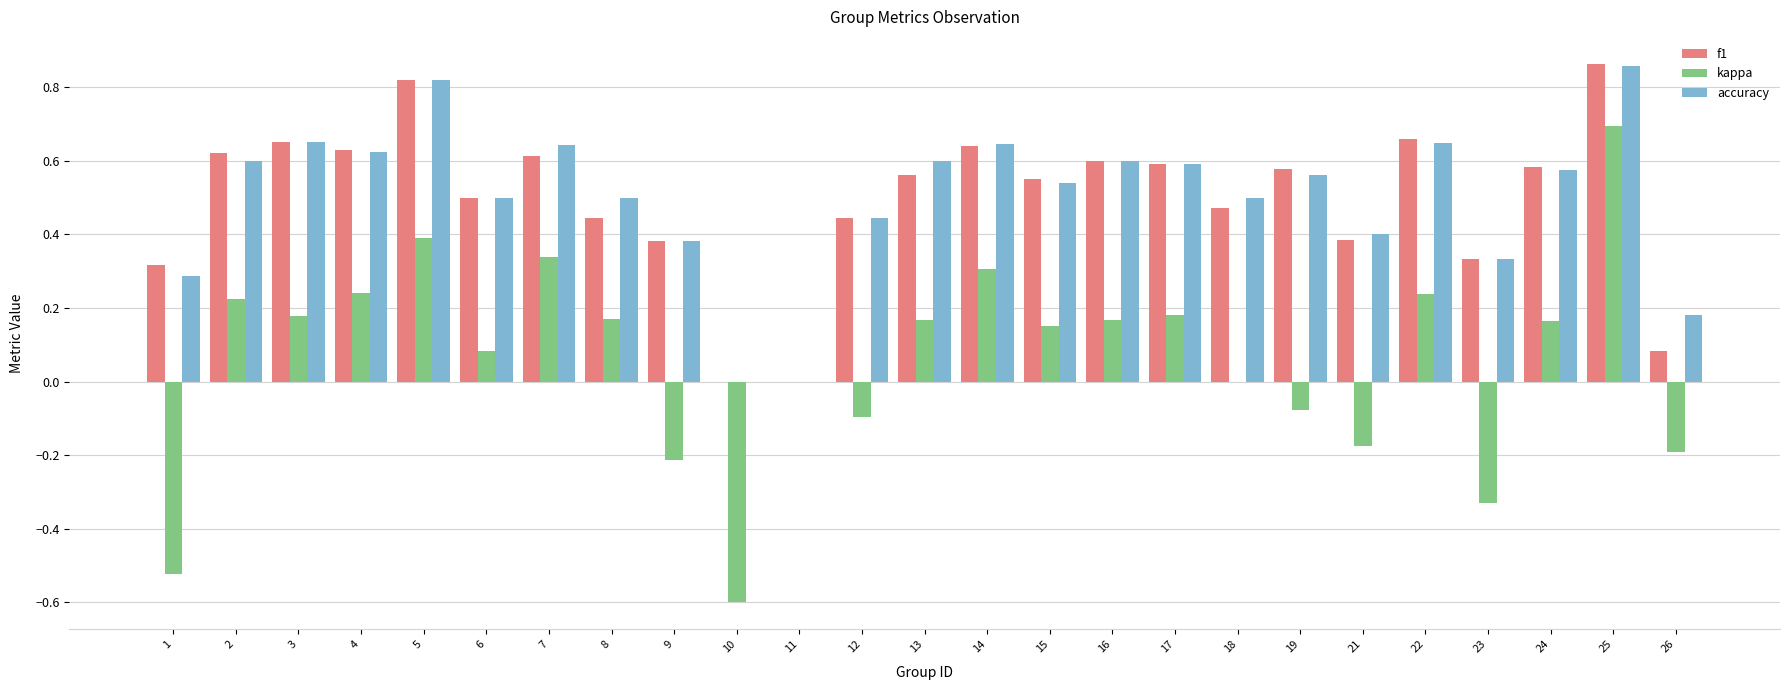

At which category does the chart reach its peak across all series?

25